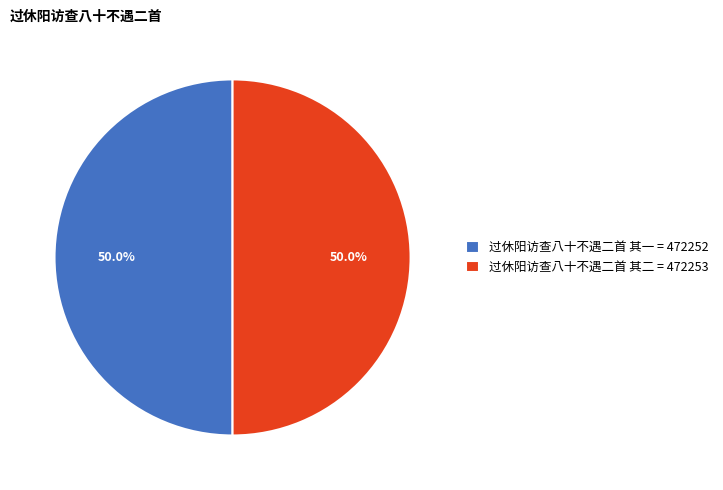

What is the ratio of the value at 过休阳访查八十不遇二首 其一 = 472252 to the value at 过休阳访查八十不遇二首 其二 = 472253?

1.0